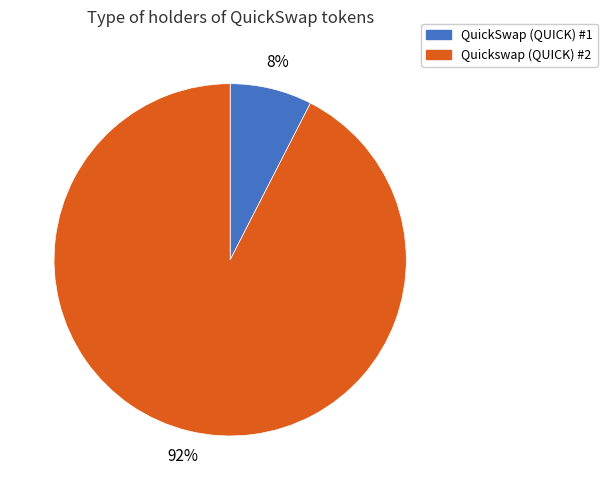

Which has a higher value, Quickswap (QUICK) #2 or QuickSwap (QUICK) #1?

Quickswap (QUICK) #2